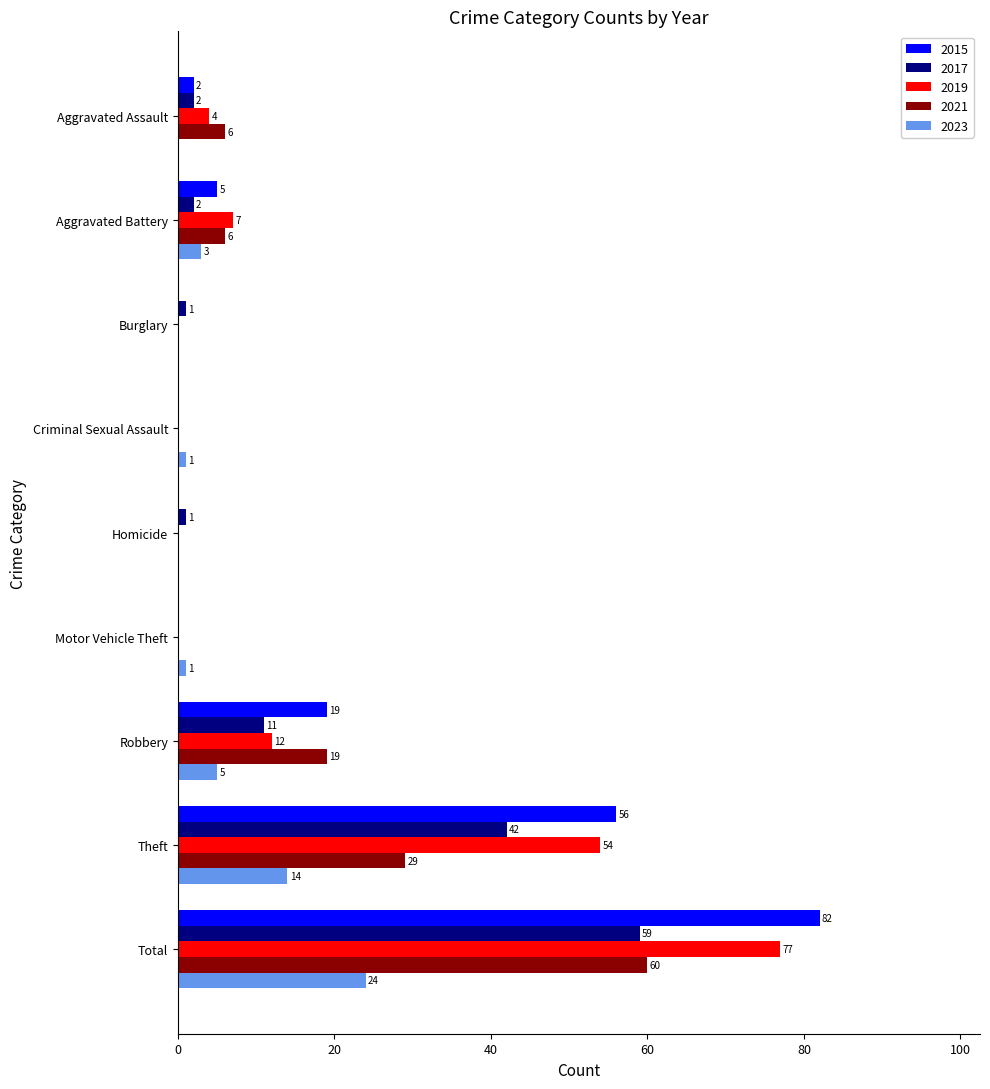

Is the value of 2019 at Aggravated Battery greater than the value of 2021 at Theft?

No